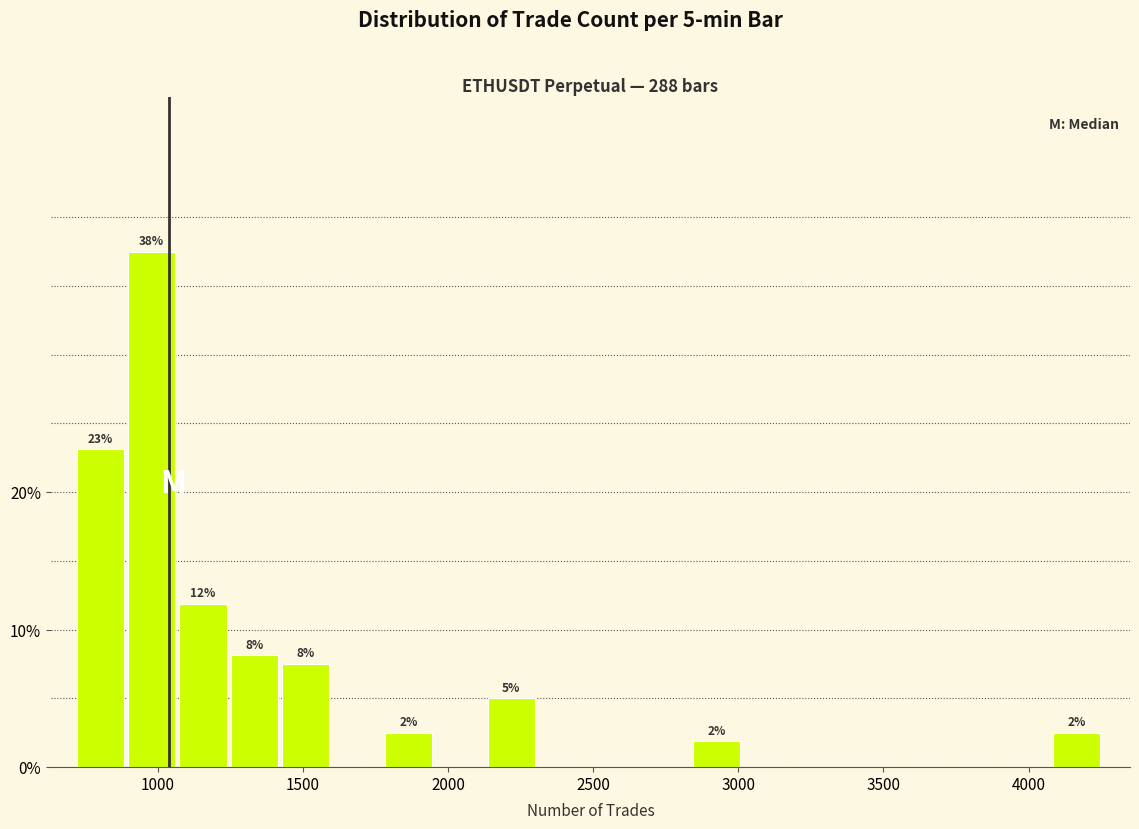

Around what value on the x-axis is the tallest bar? Give the approximate position of its centre, as read against the axis.

1000